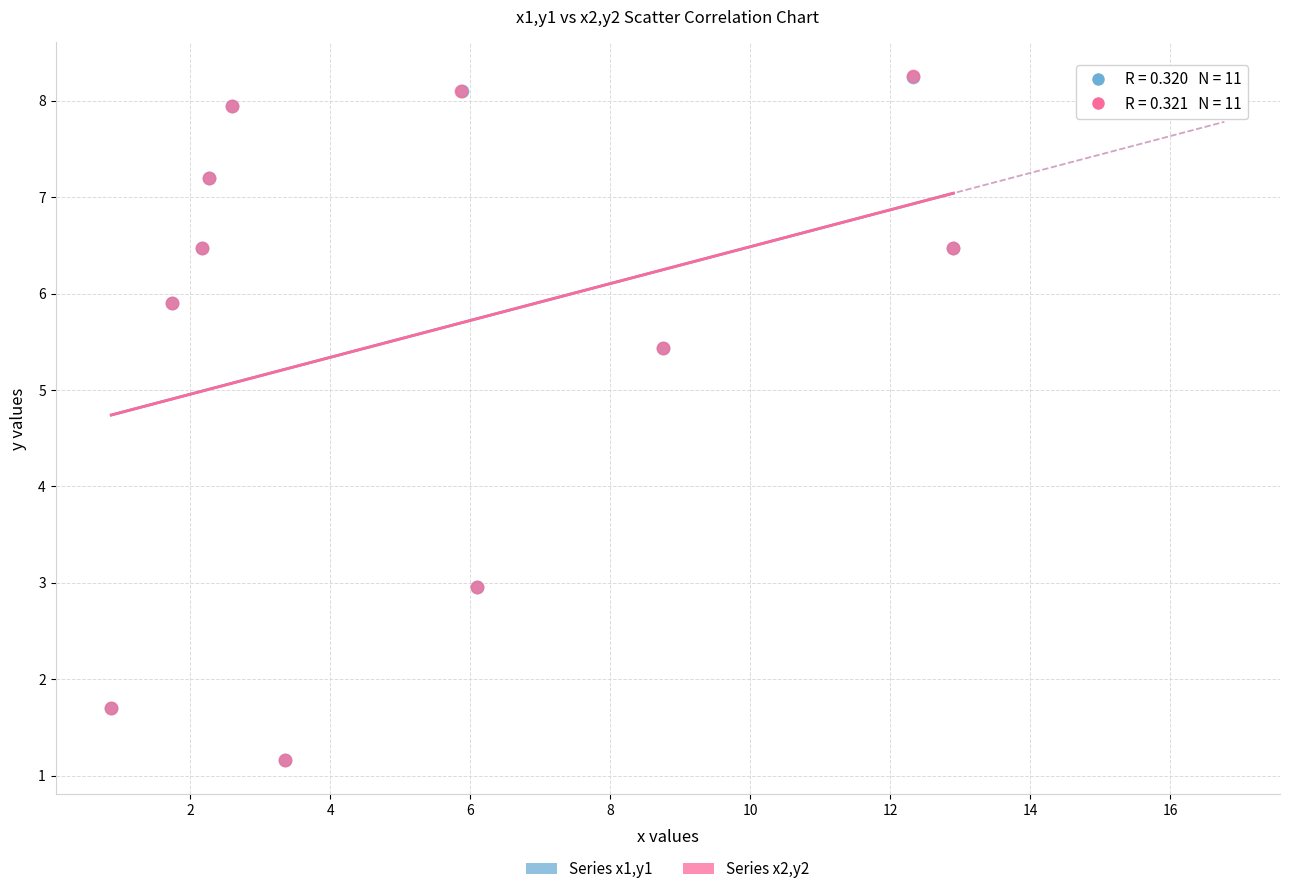

What are all the series names shown in the legend?

Series x1,y1, Series x2,y2